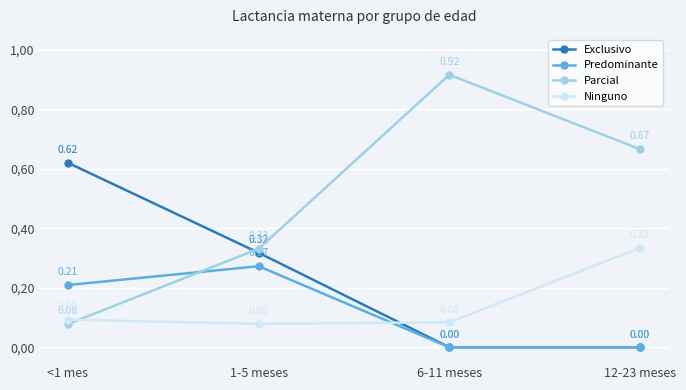

At which label does Predominante reach its peak?

1-5 meses